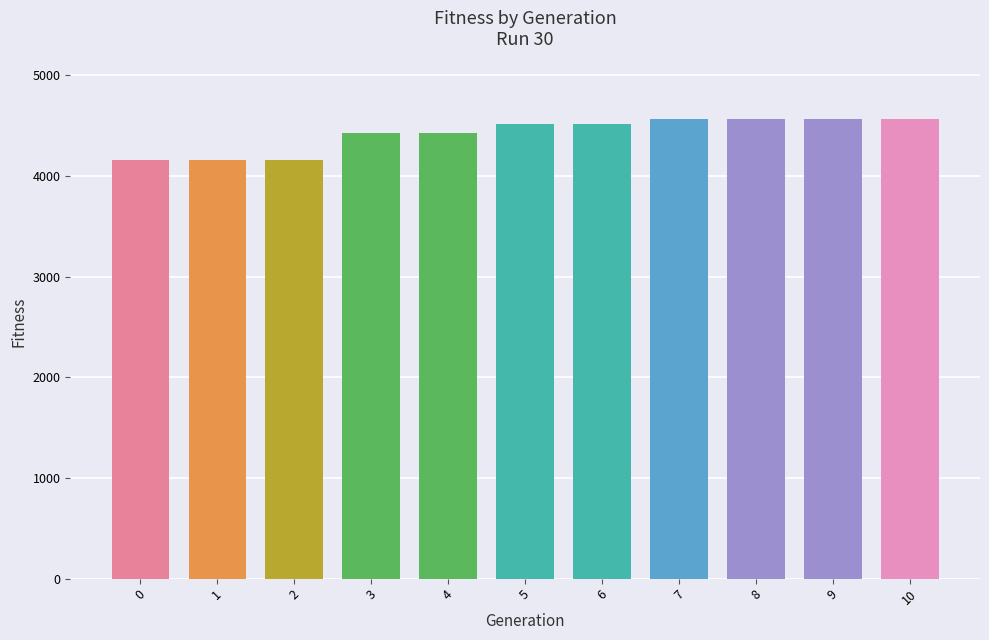

Does the chart contain stacked bars?

No